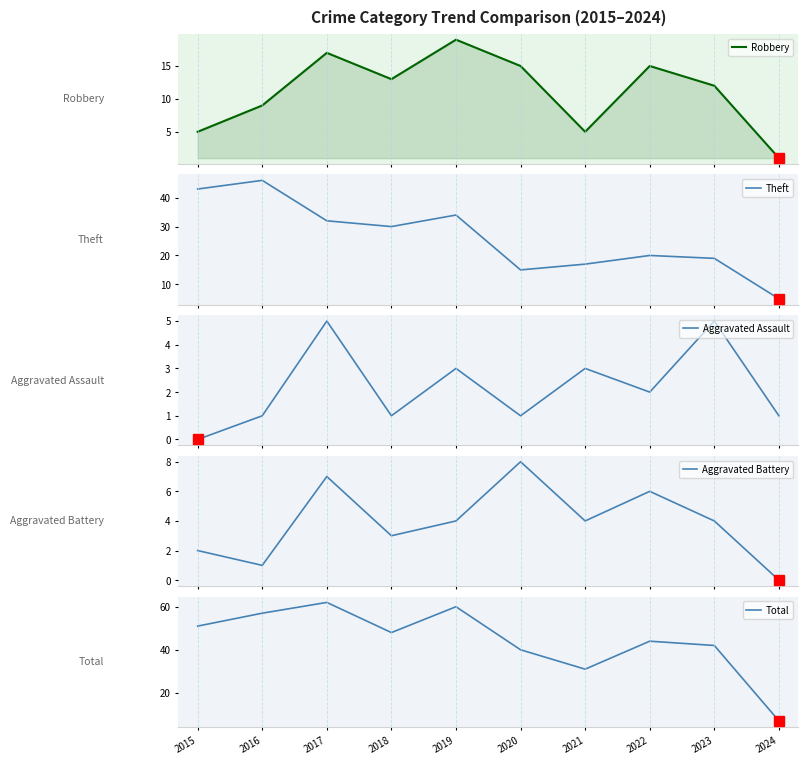

Reading left to right, transcribe all the data shown in this chart.

Robbery: 2015=5	2016=9	2017=17	2018=13	2019=19	2020=15	2021=5	2022=15	2023=12	2024=1
Theft: 2015=43	2016=46	2017=32	2018=30	2019=34	2020=15	2021=17	2022=20	2023=19	2024=5
Aggravated Assault: 2015=0	2016=1	2017=5	2018=1	2019=3	2020=1	2021=3	2022=2	2023=5	2024=1
Aggravated Battery: 2015=2	2016=1	2017=7	2018=3	2019=4	2020=8	2021=4	2022=6	2023=4	2024=0
Total: 2015=51	2016=57	2017=62	2018=48	2019=60	2020=40	2021=31	2022=44	2023=42	2024=7